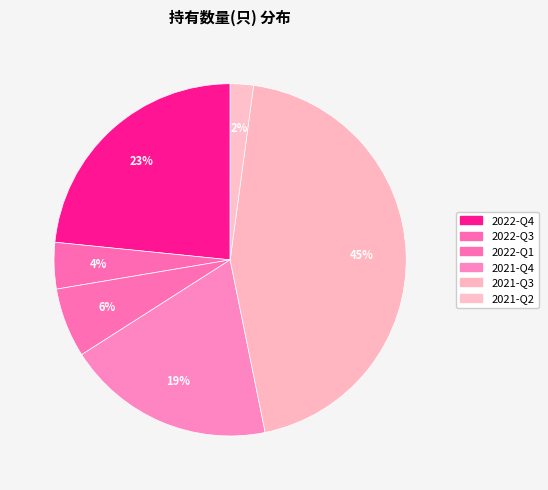

To the nearest percent, what percentage of the pie is 2021-Q3?

45%